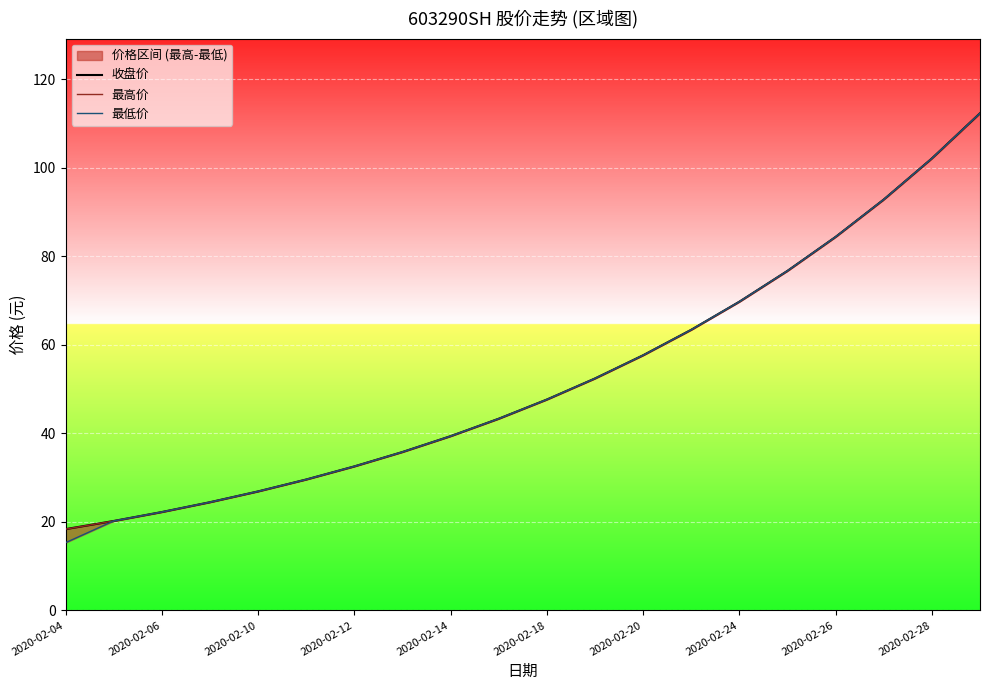

At how many categories does at least one series exceed 71?

5